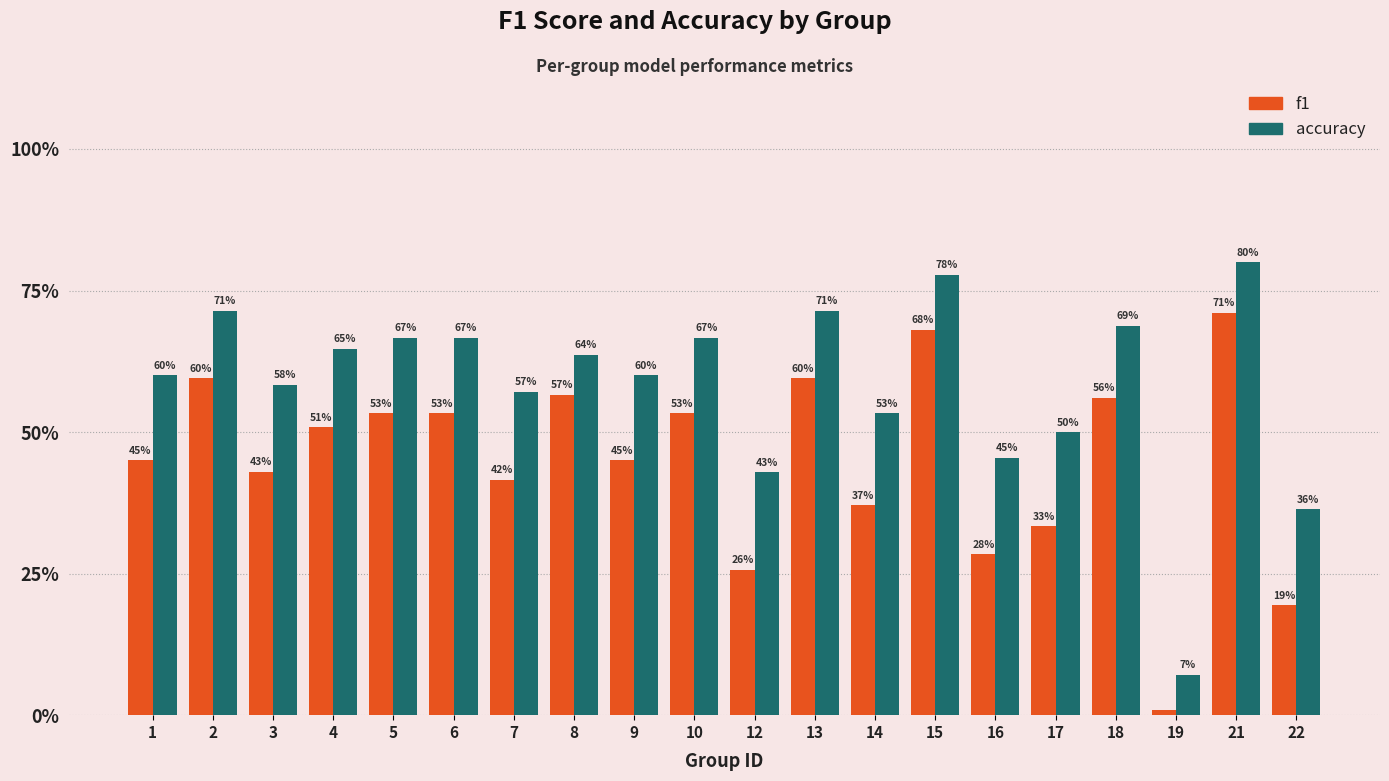

Which category has the lowest value in the accuracy series?

19